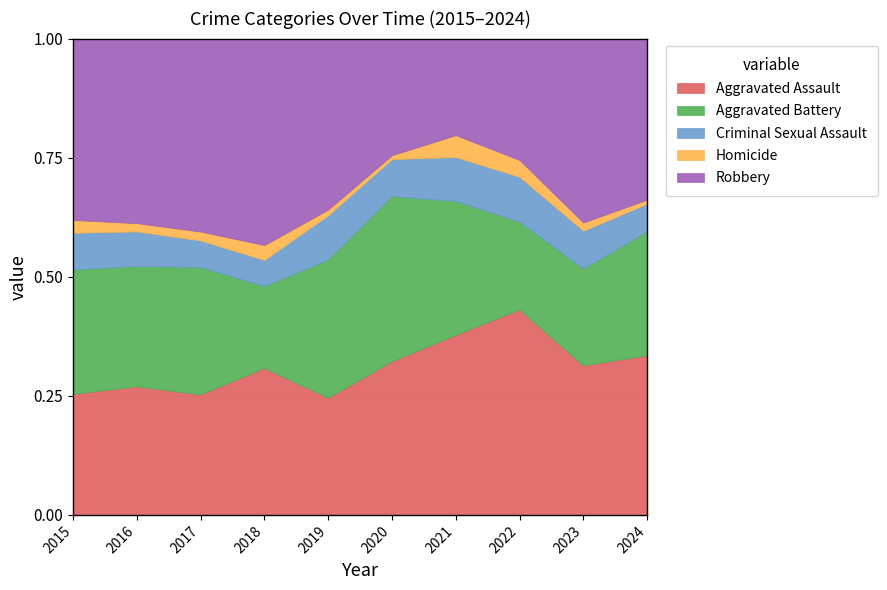

What is the sum of the Homicide values at 2018 and 2016?

13